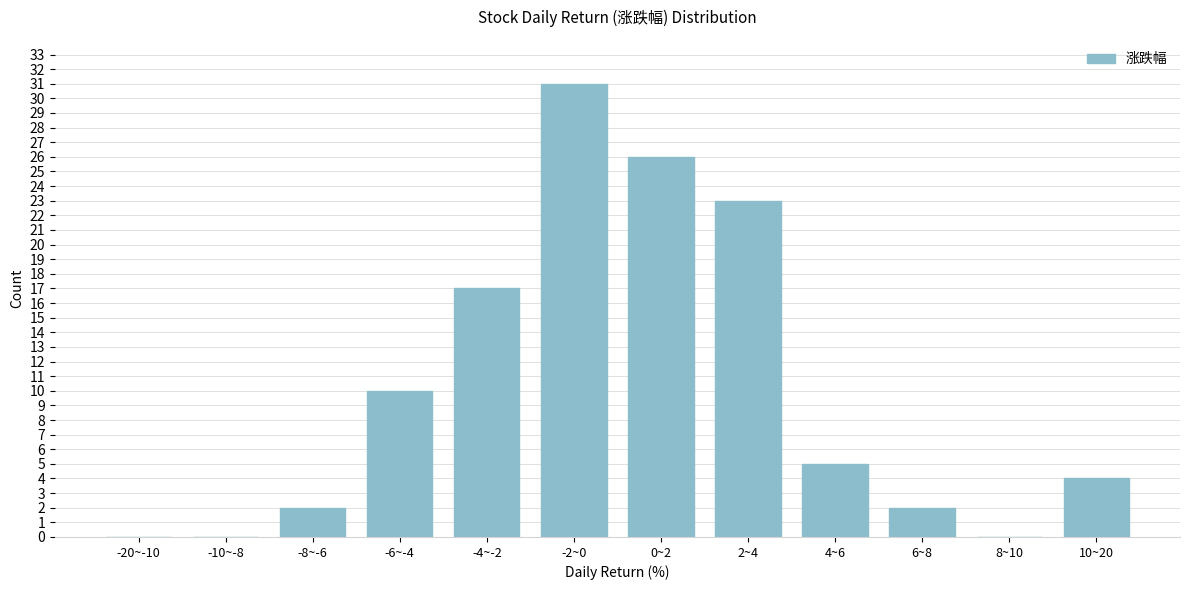

Reading left to right, transcribe all the data shown in this chart.

-20~-10=0	-10~-8=0	-8~-6=2	-6~-4=10	-4~-2=17	-2~0=31	0~2=26	2~4=23	4~6=5	6~8=2	8~10=0	10~20=4